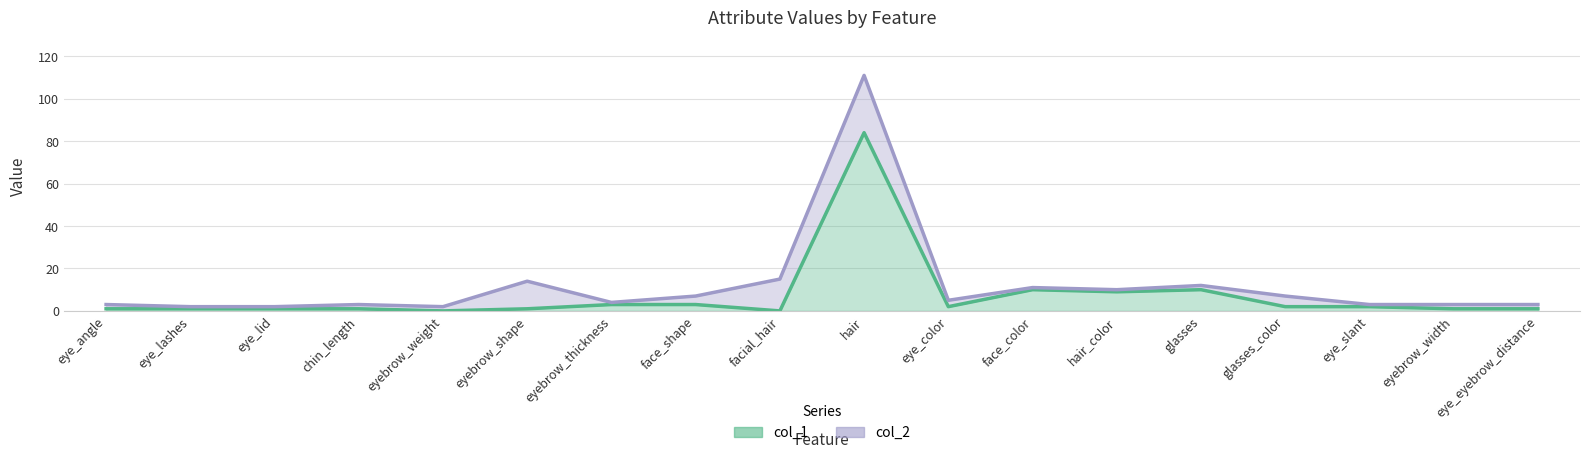

Rank the series by their maximum value, from highest to lowest.

col_2, col_1